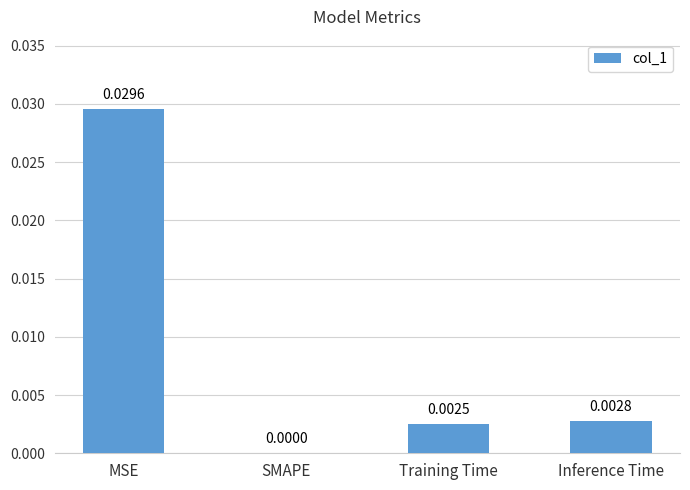

Does the chart contain stacked bars?

No